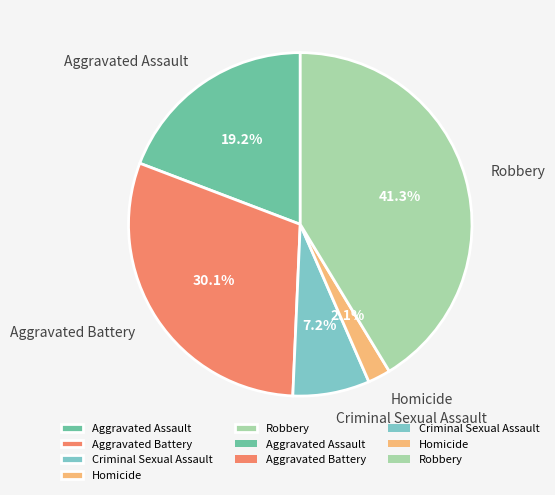

Does Robbery account for over 50% of the chart?

No